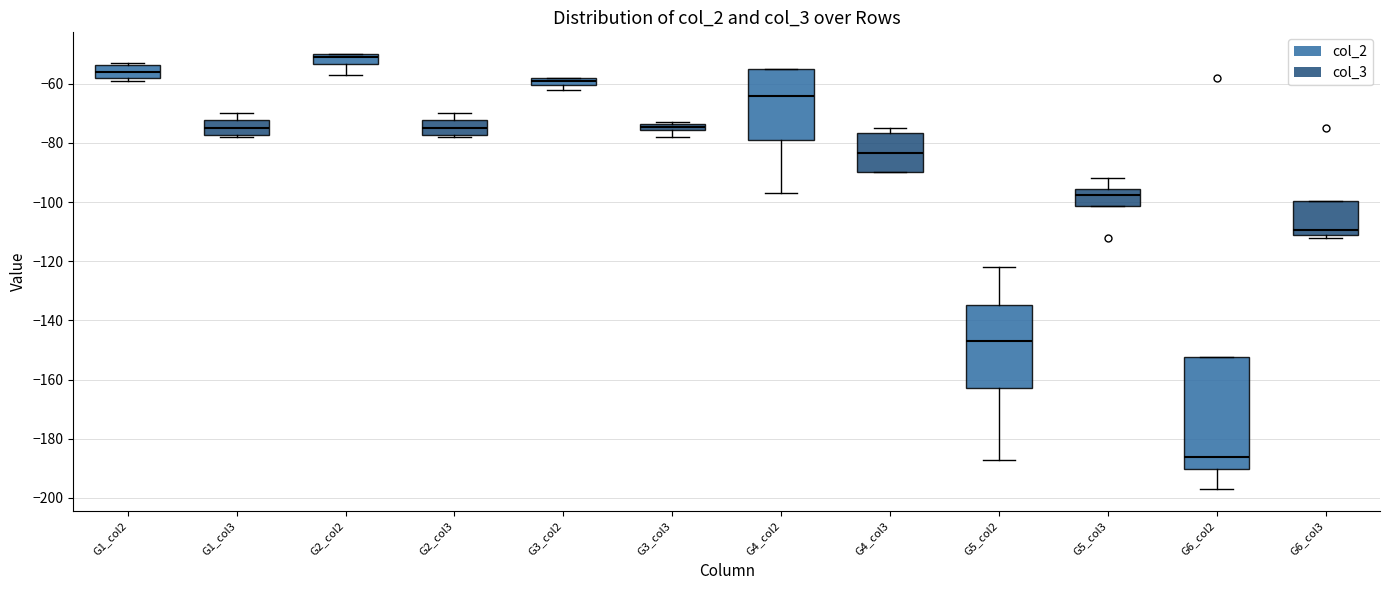

Which box has the highest median line?

G2_col2